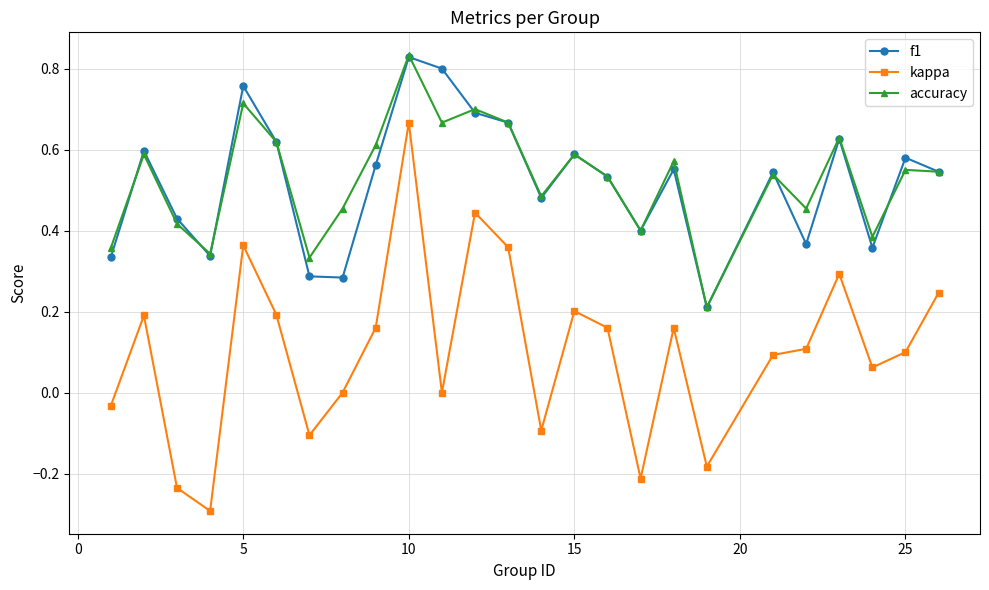

How many lines are shown in the chart?

3